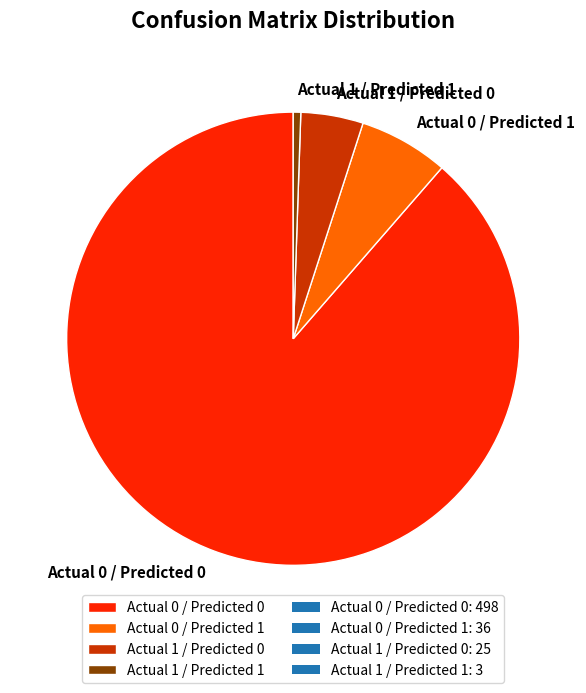

The Actual 1 / Predicted 1 slice represents 11% of the pie. True or false?

False